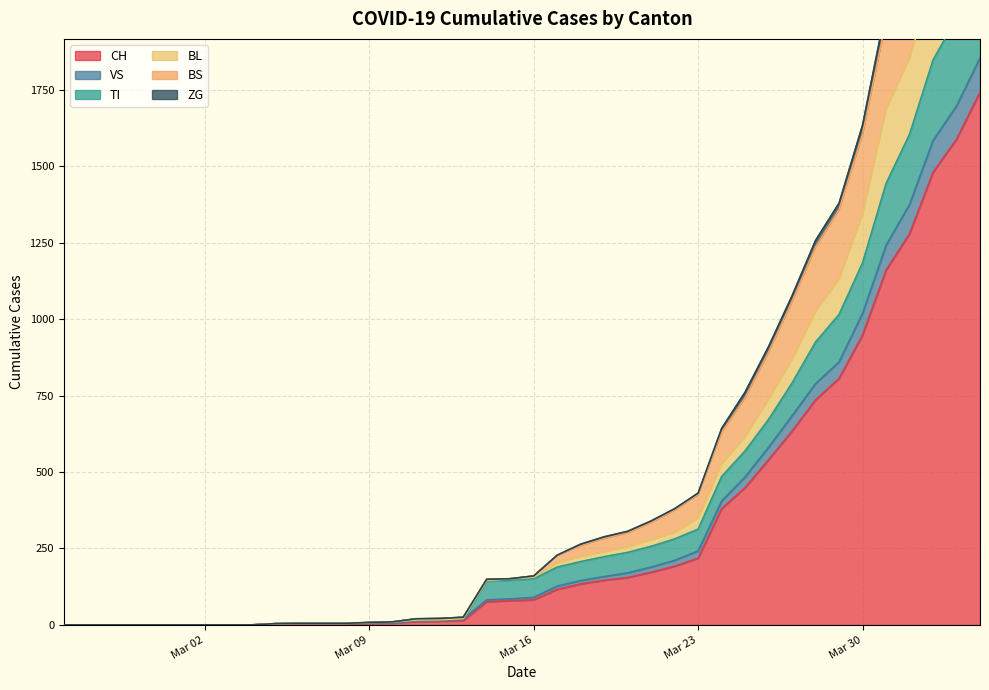

What is the maximum value for CH?

1742